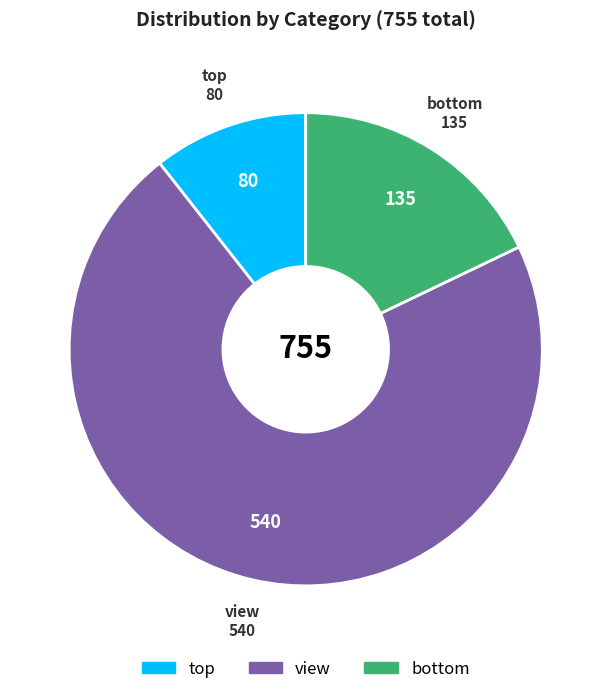

The view slice represents 85% of the pie. True or false?

False